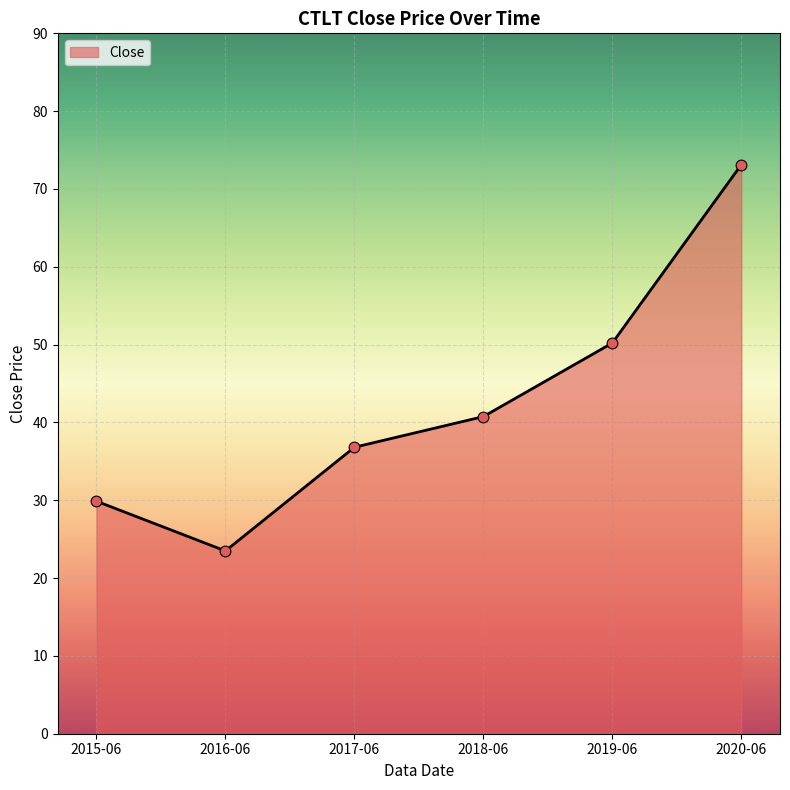

Approximately how many times larger is the value at 2020-06 compared to 2016-06?

3.1